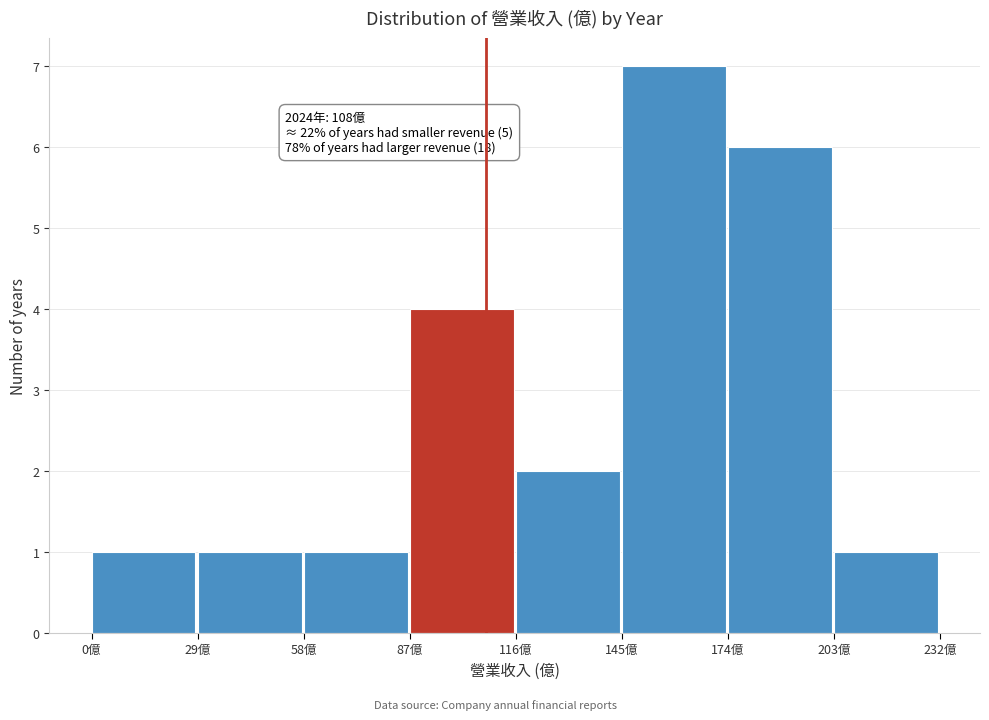

Which range on the x-axis has the tallest bar?

145 to 174